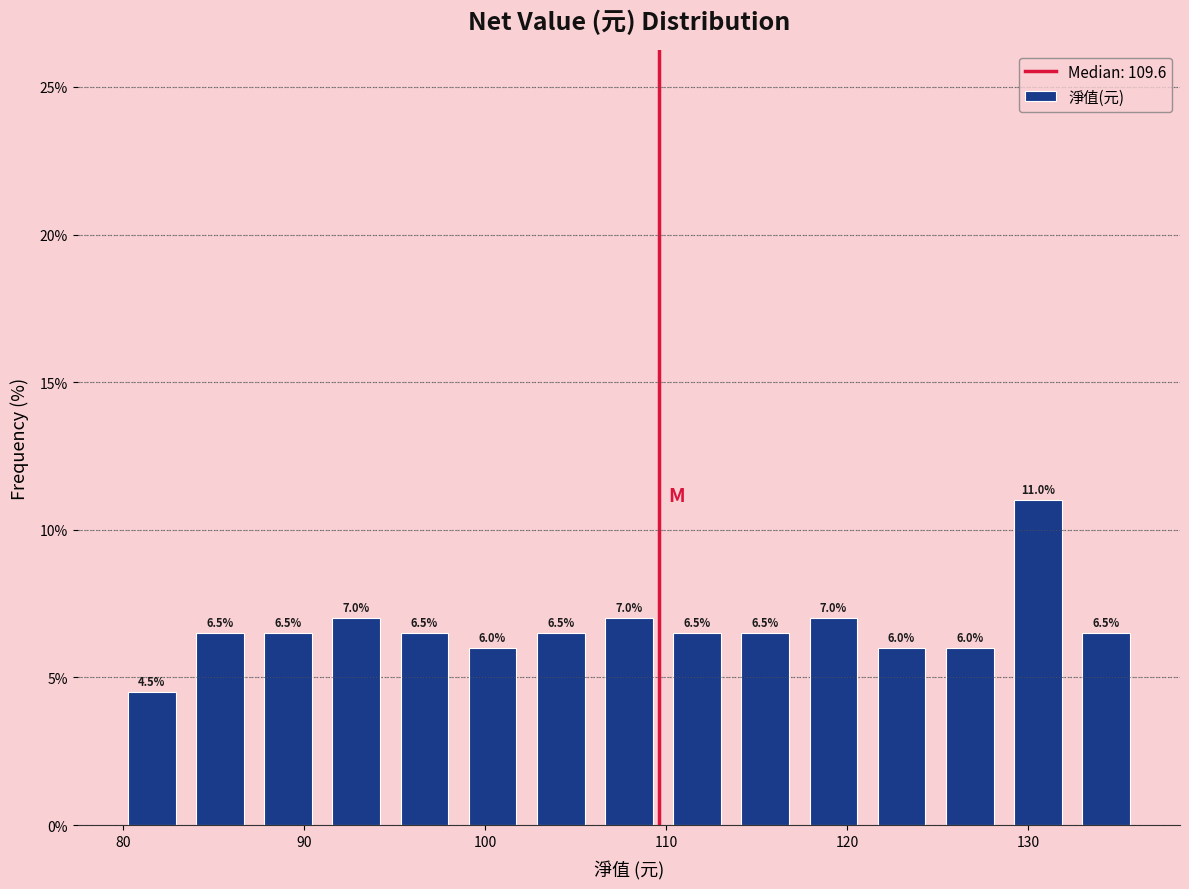

Read against the x-axis, roughly where is the centre of the tallest bar?

131